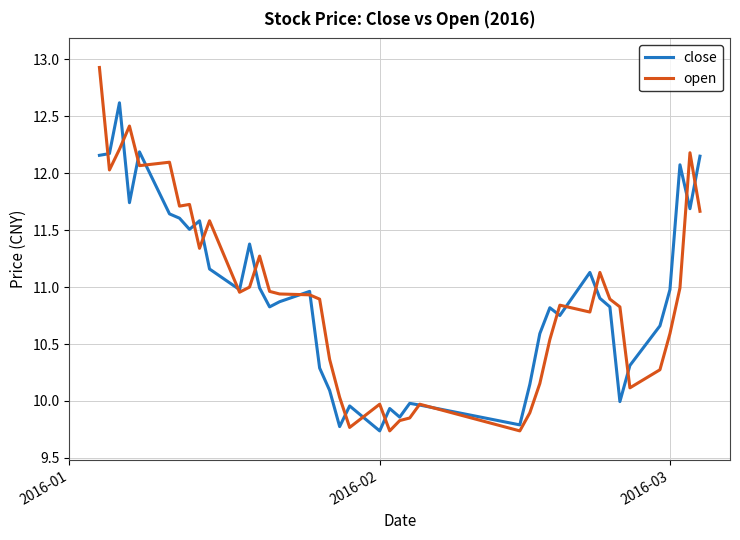

Which series has the widest spread of values?

open